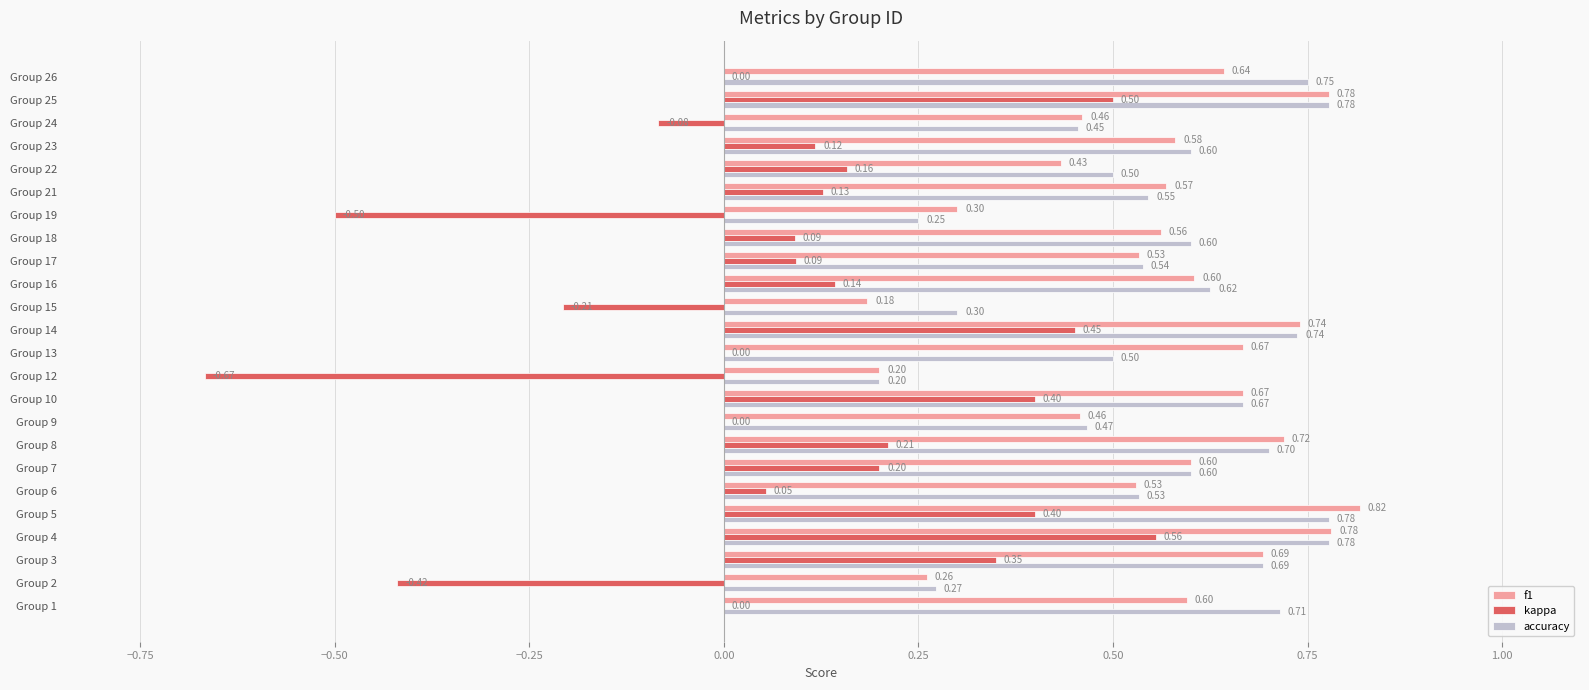

Which series changed the most between Group 14 and Group 16?

kappa